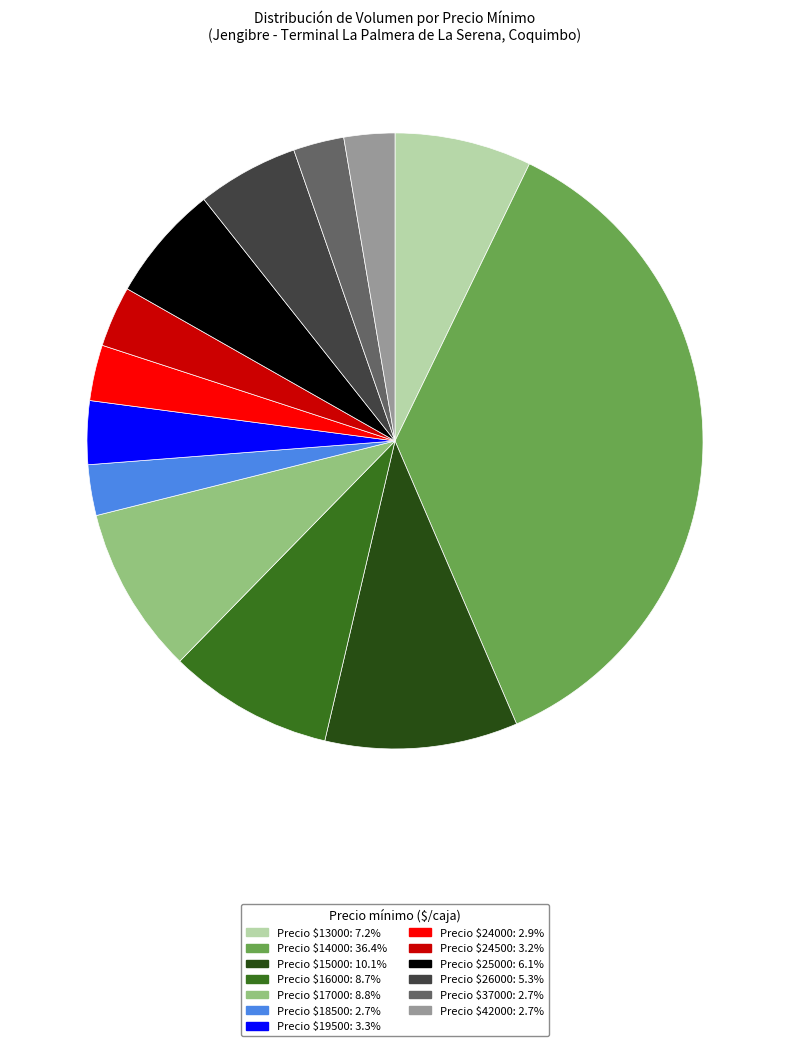

Is there a majority slice in this chart?

No